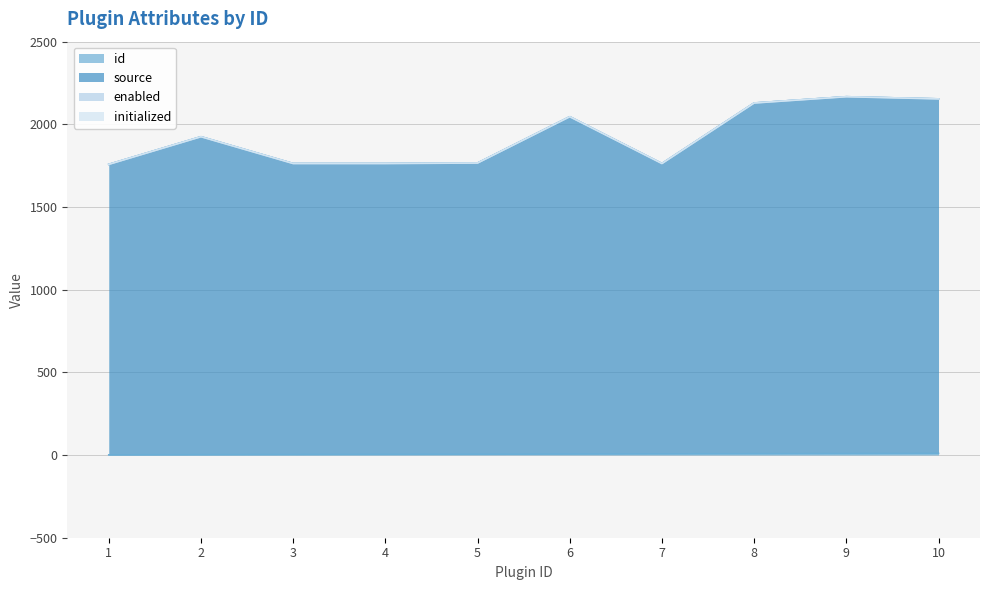

How many data points in id are above 6?

4